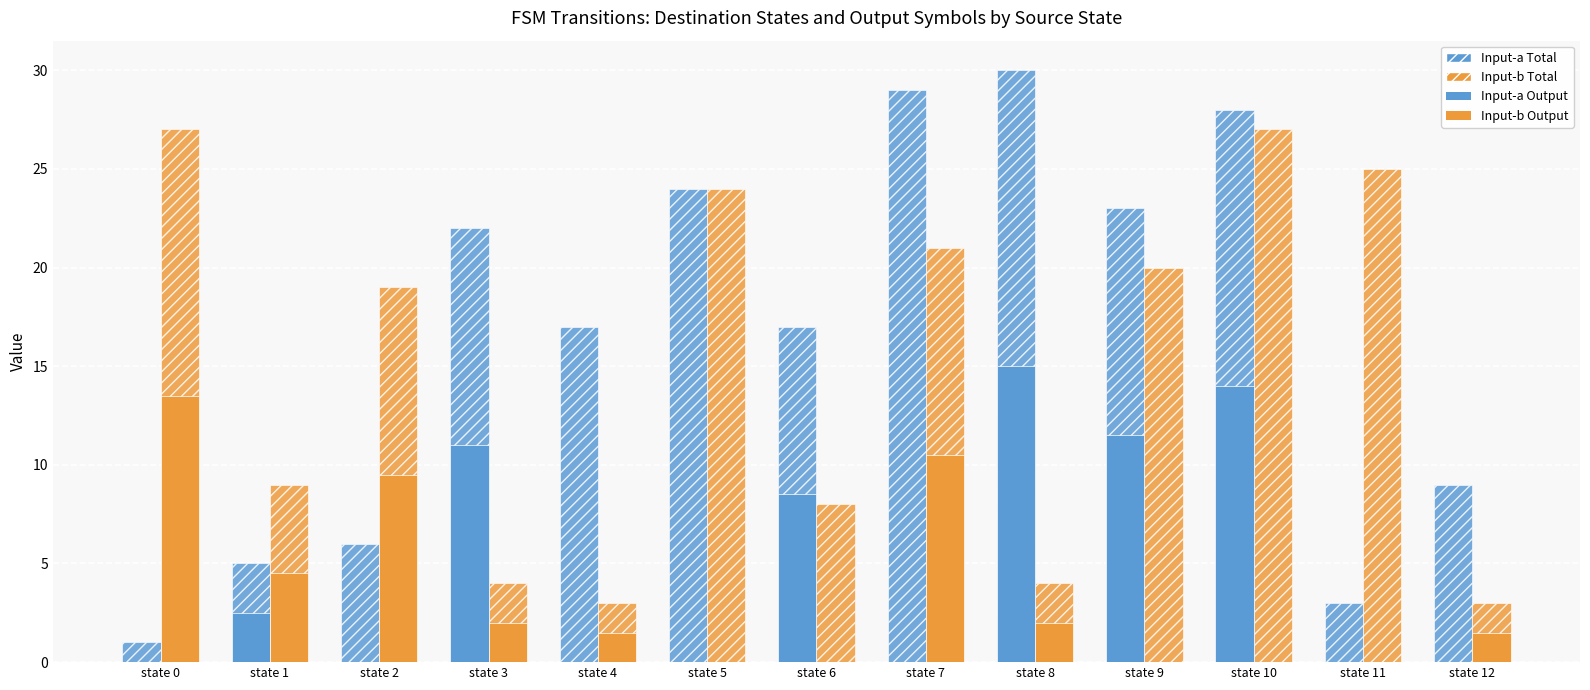

Is the value of Input-b Output at state 0 greater than the value of Input-a Output at state 2?

Yes